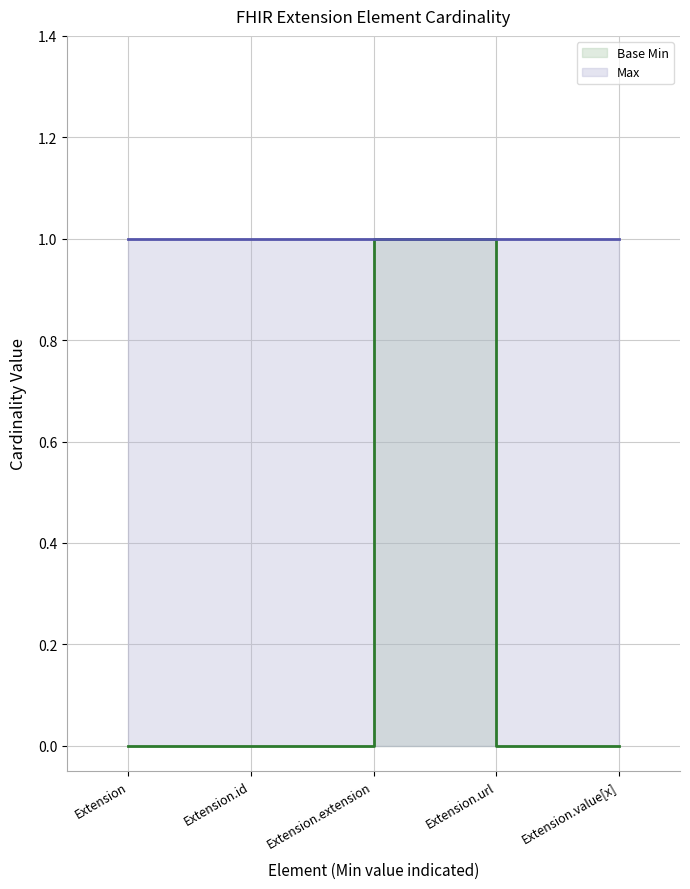

The chart shows a value of -1 at Extension.id. True or false?

False